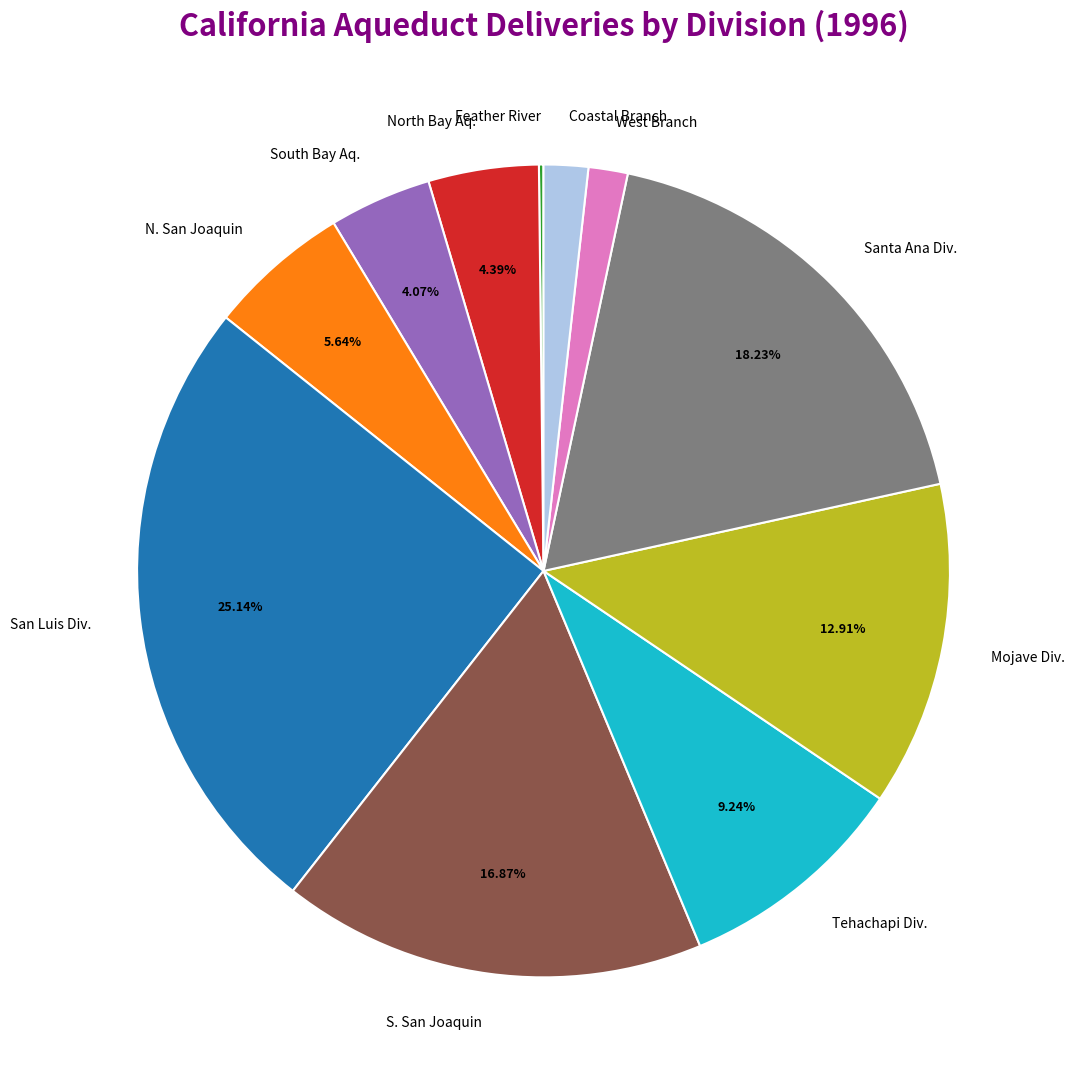

Which slice is the largest?

San Luis Div.